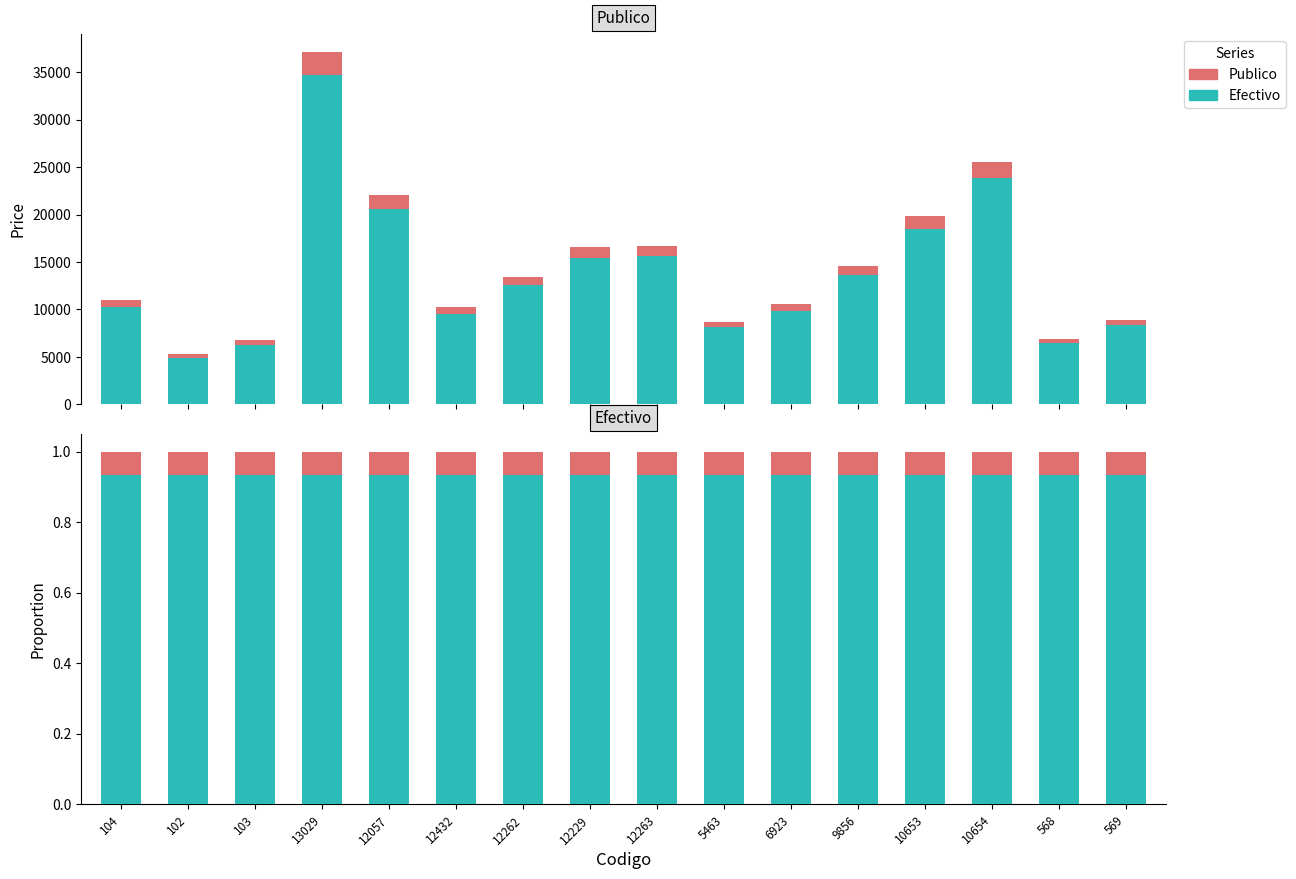

Rank the series at 102 from highest to lowest value.

Efectivo, Publico